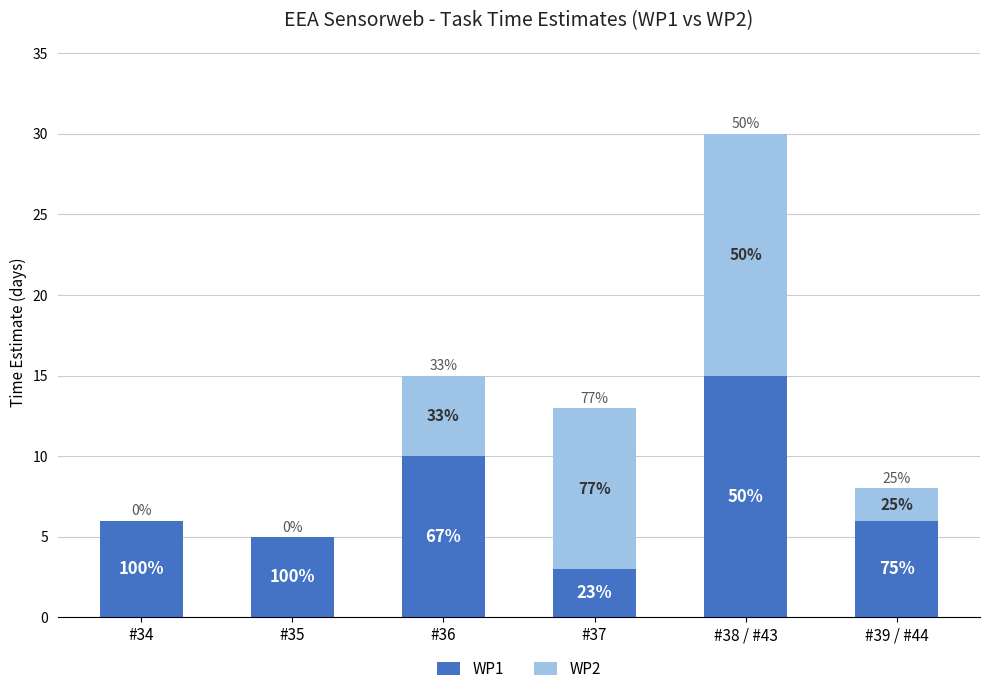

Are the bars grouped side by side (vs. stacked)?

No